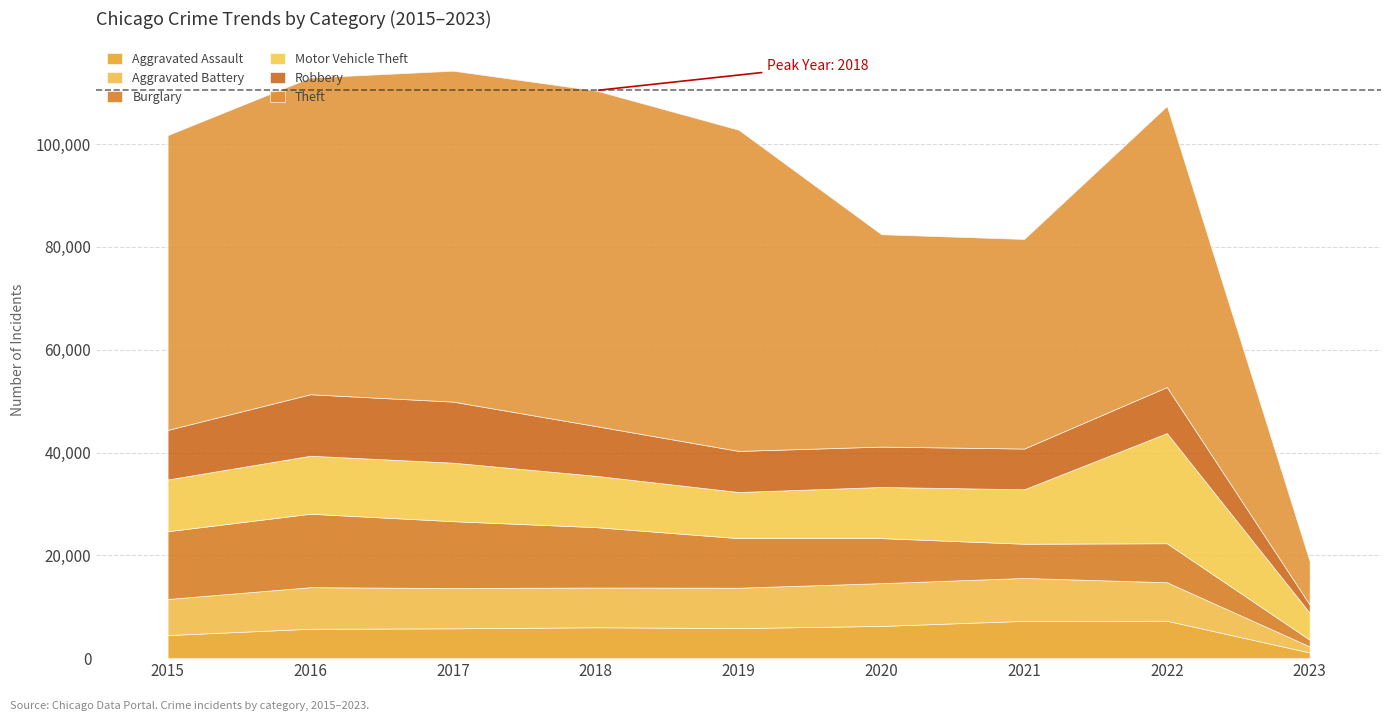

List the series in order of their peak value, lowest first.

Aggravated Assault, Aggravated Battery, Robbery, Burglary, Motor Vehicle Theft, Theft